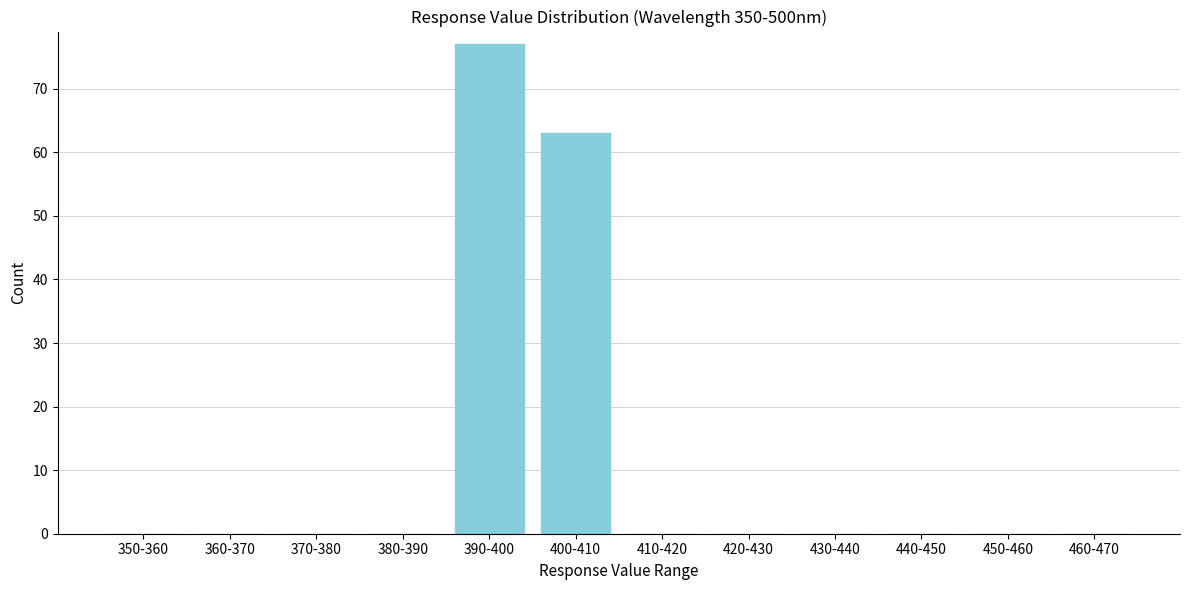

Reading left to right, extract all data points from this chart.

350-360=0	360-370=0	370-380=0	380-390=0	390-400=77	400-410=63	410-420=0	420-430=0	430-440=0	440-450=0	450-460=0	460-470=0